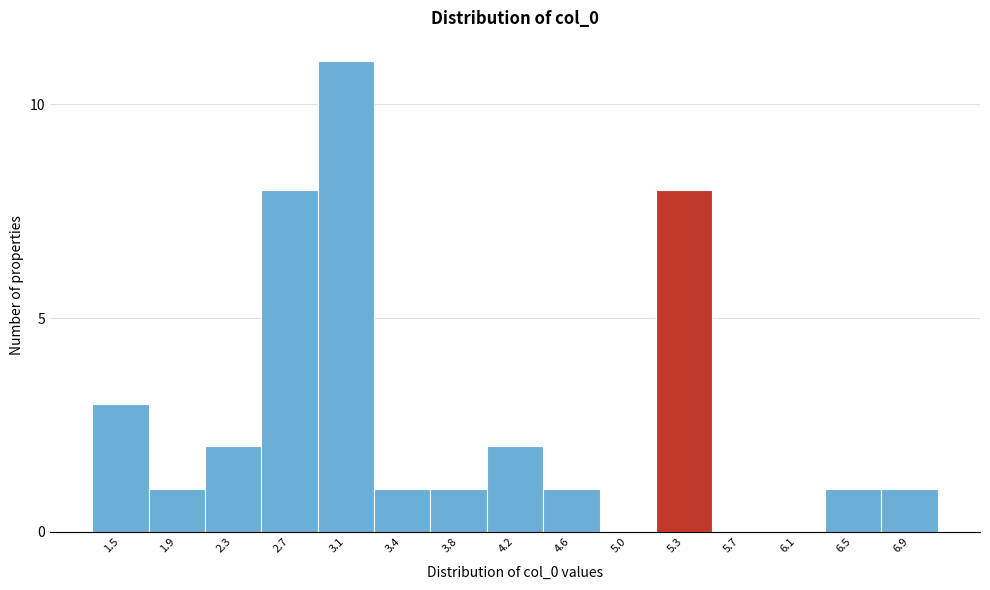

Reading right to left, list all the values displayed in this chart.

6.9=1	6.5=1	6.1=0	5.7=0	5.3=8	5.0=0	4.6=1	4.2=2	3.8=1	3.4=1	3.1=11	2.7=8	2.3=2	1.9=1	1.5=3